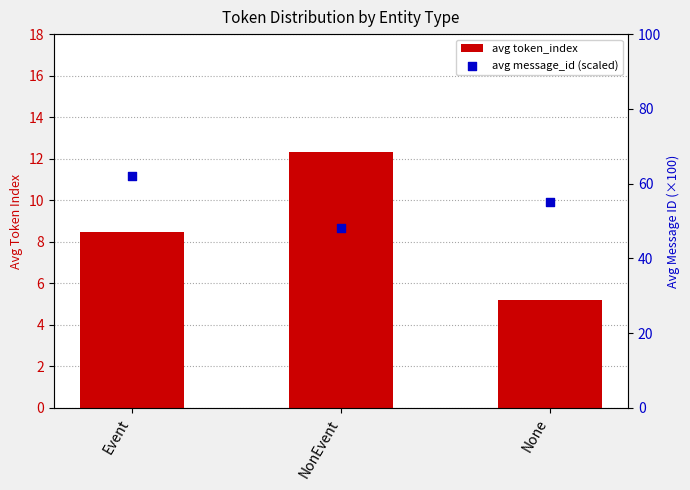

Which series has the largest total across all categories?

avg message_id (scaled)